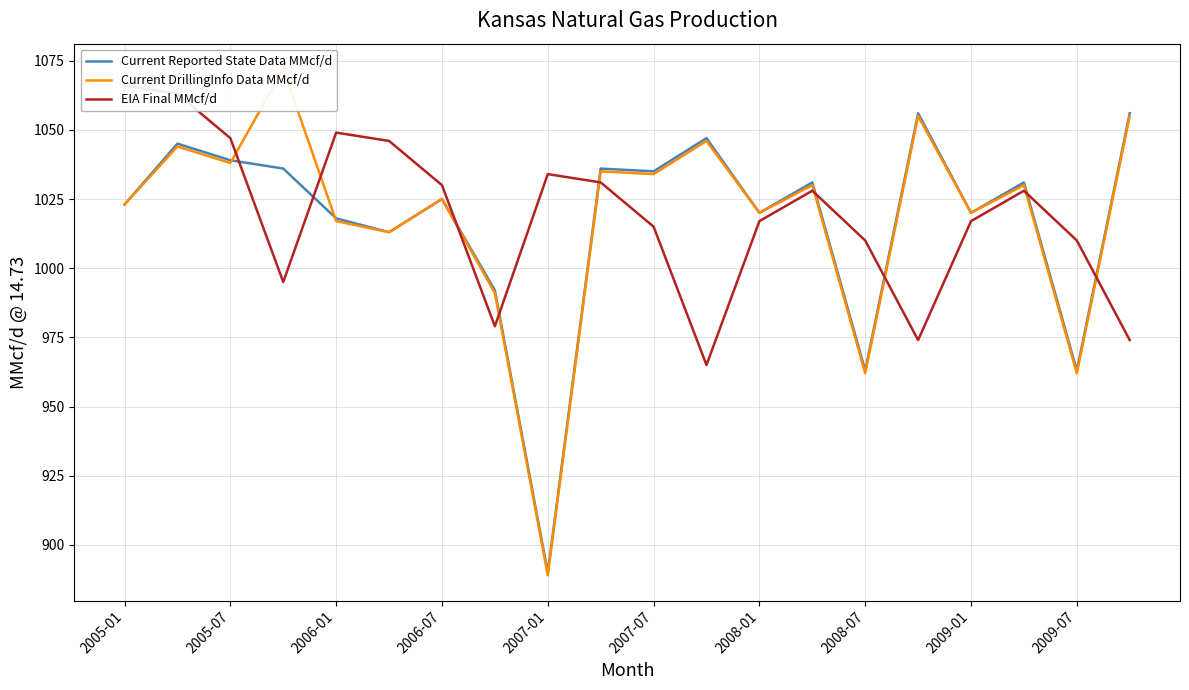

What is the lowest value of the Current Reported State Data MMcf/d series?

890